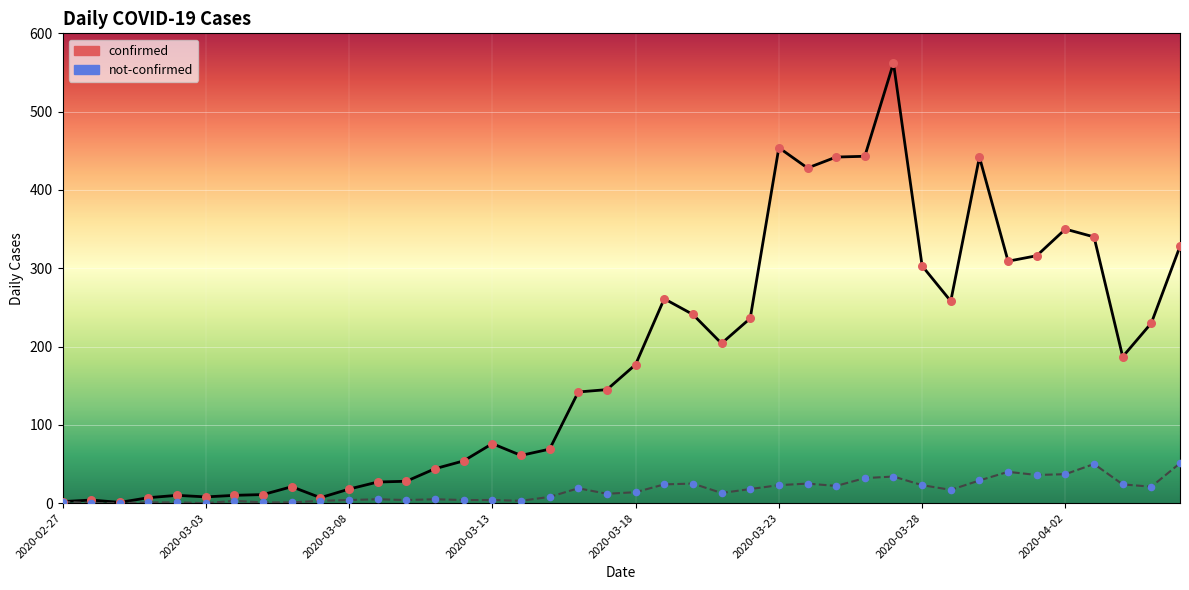

Which series has the widest spread of values?

confirmed